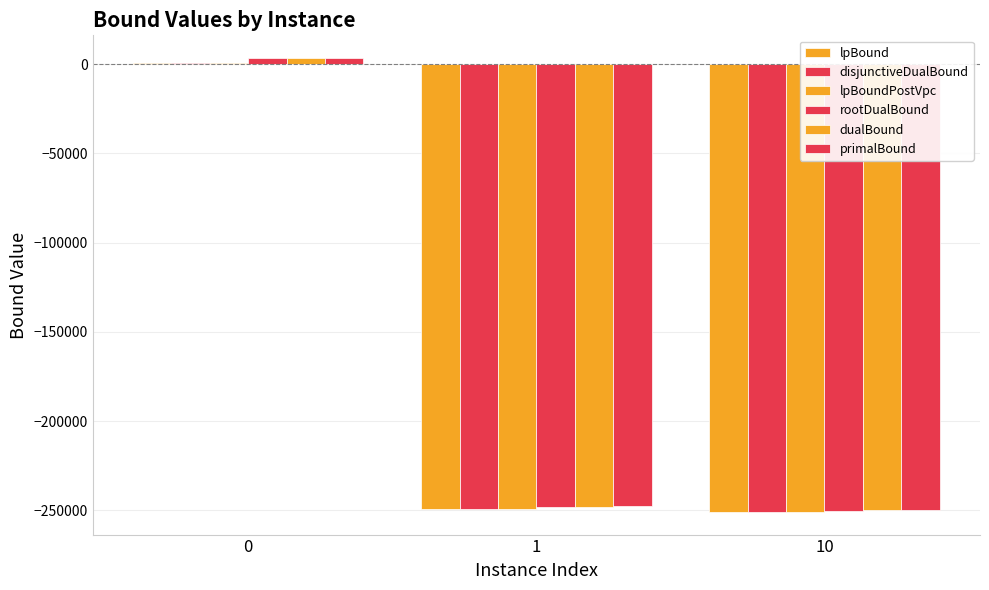

How many values in disjunctiveDualBound are above zero?

1